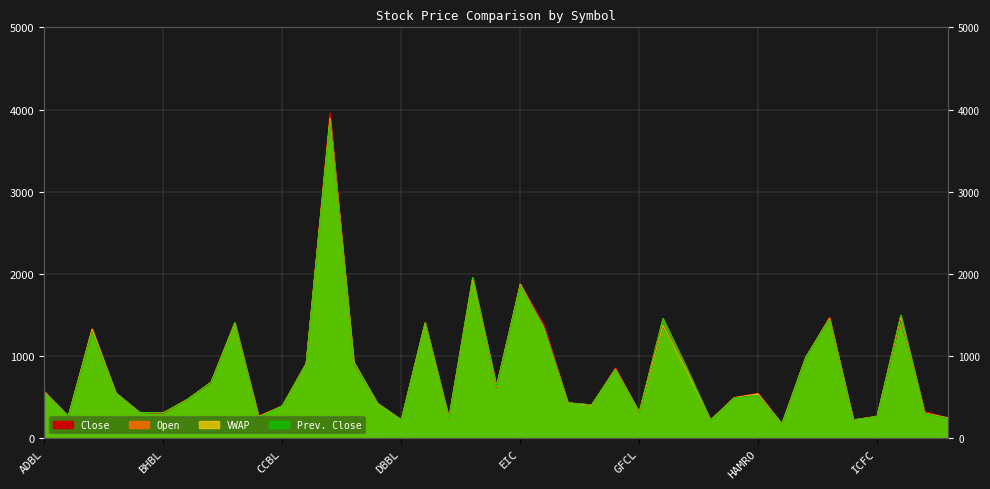

At which category does VWAP reach its first local peak?

ALICL